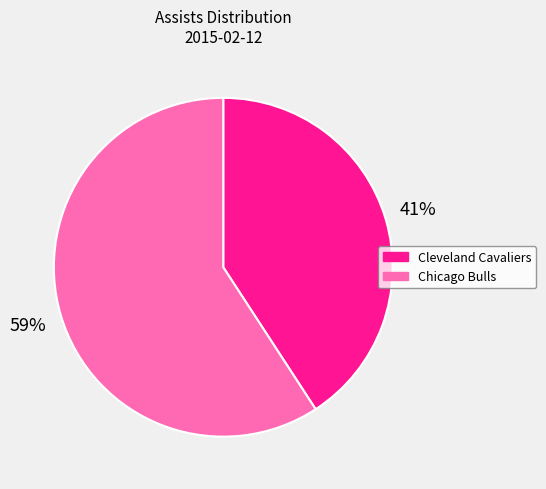

To the nearest percent, what is the average slice percentage?

50%